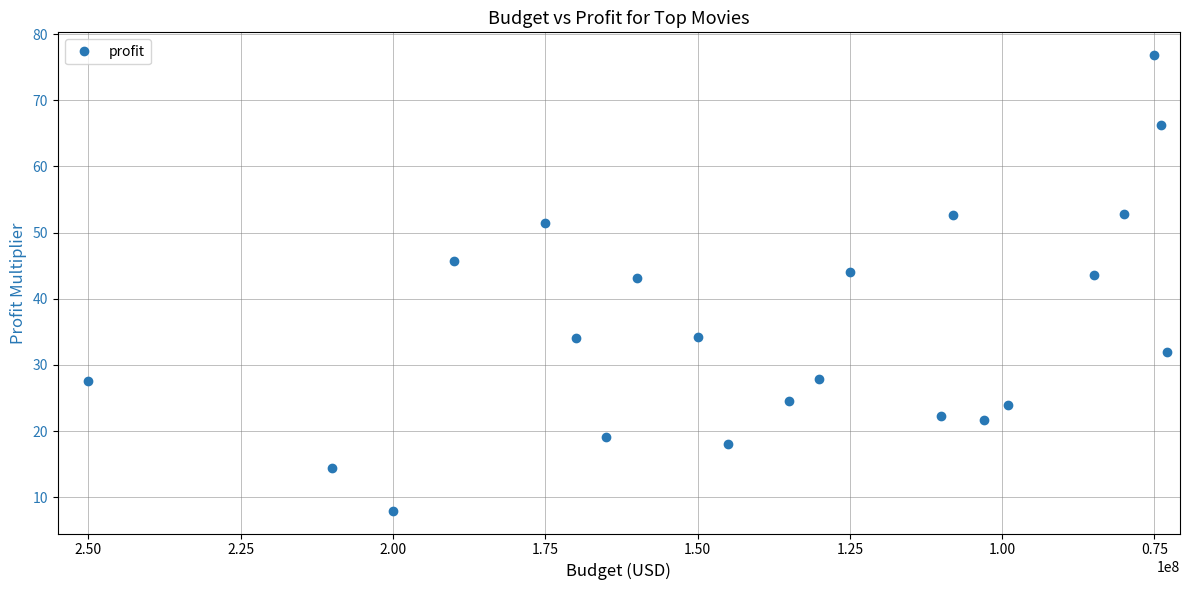

The value at 2.75 is 18.1. True or false?

True